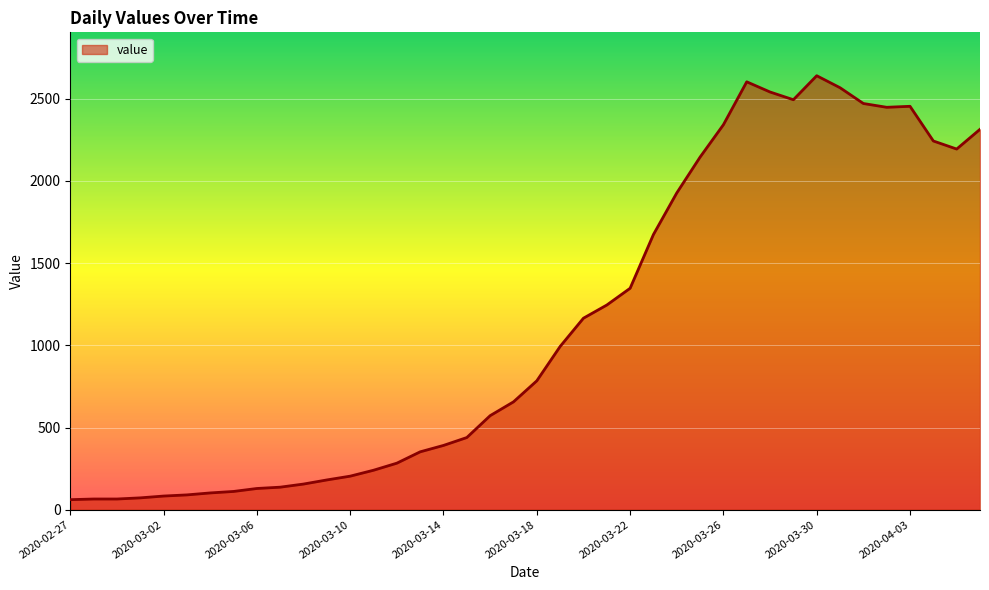

True or false: there are more than 1 points higher than both neighbors.

True